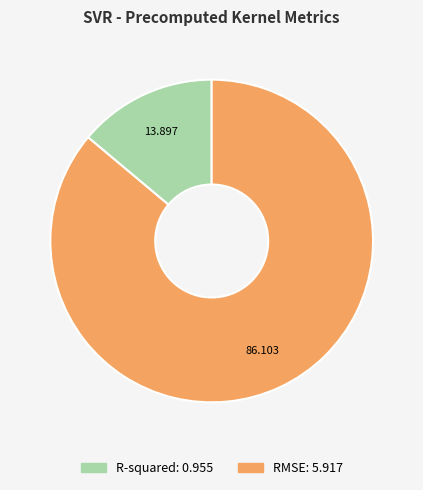

Combined, do RMSE and R-squared account for over 50%?

Yes